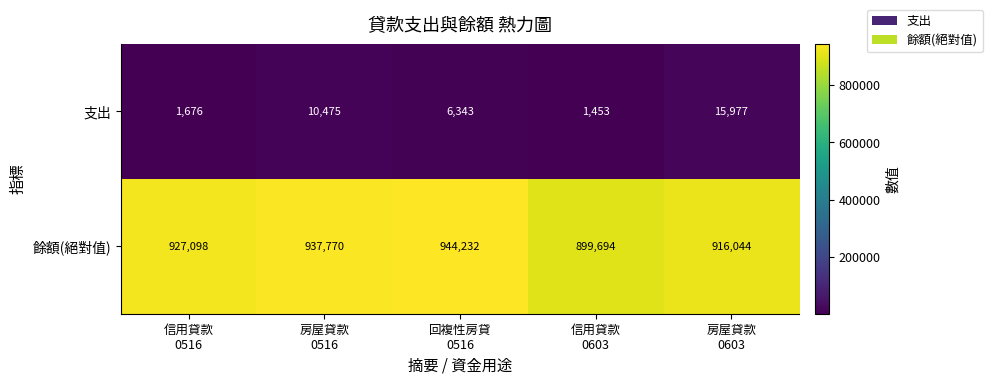

Between 信用貸款
0516 and 回複性房貸
0516, which series saw the biggest shift?

餘額(絕對值)